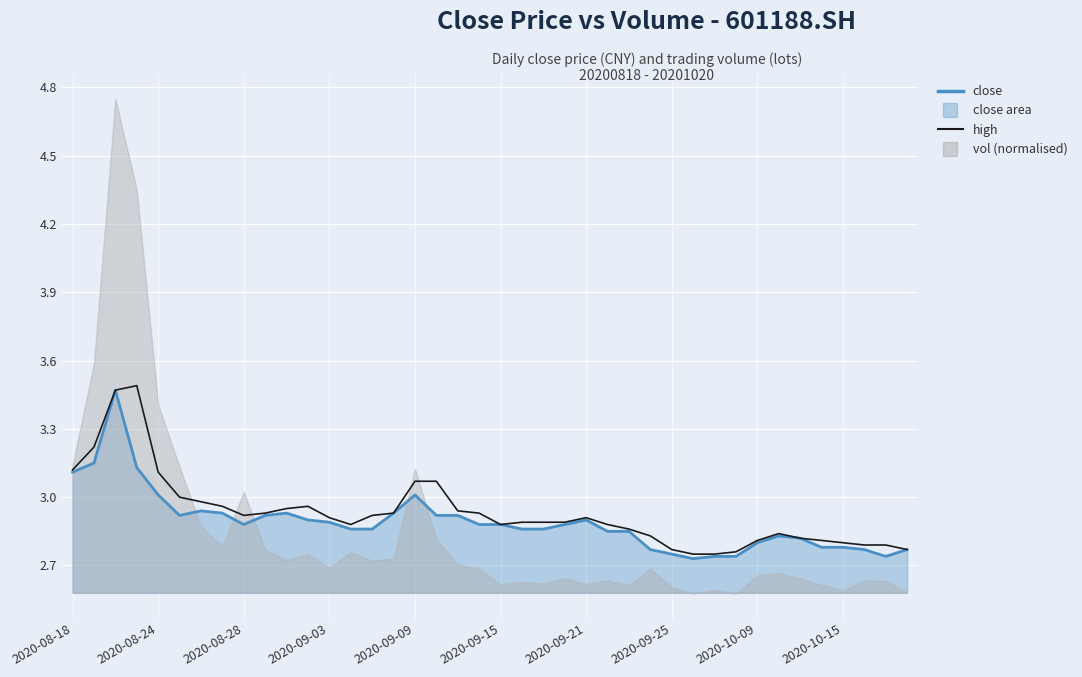

What position from the left is 26?

27